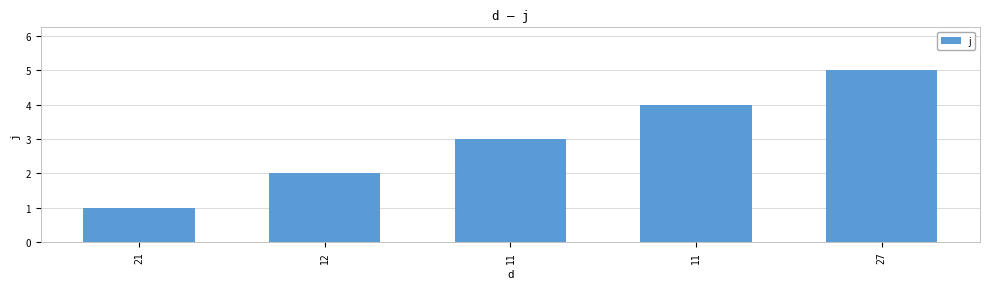

How many values are below 3?

2